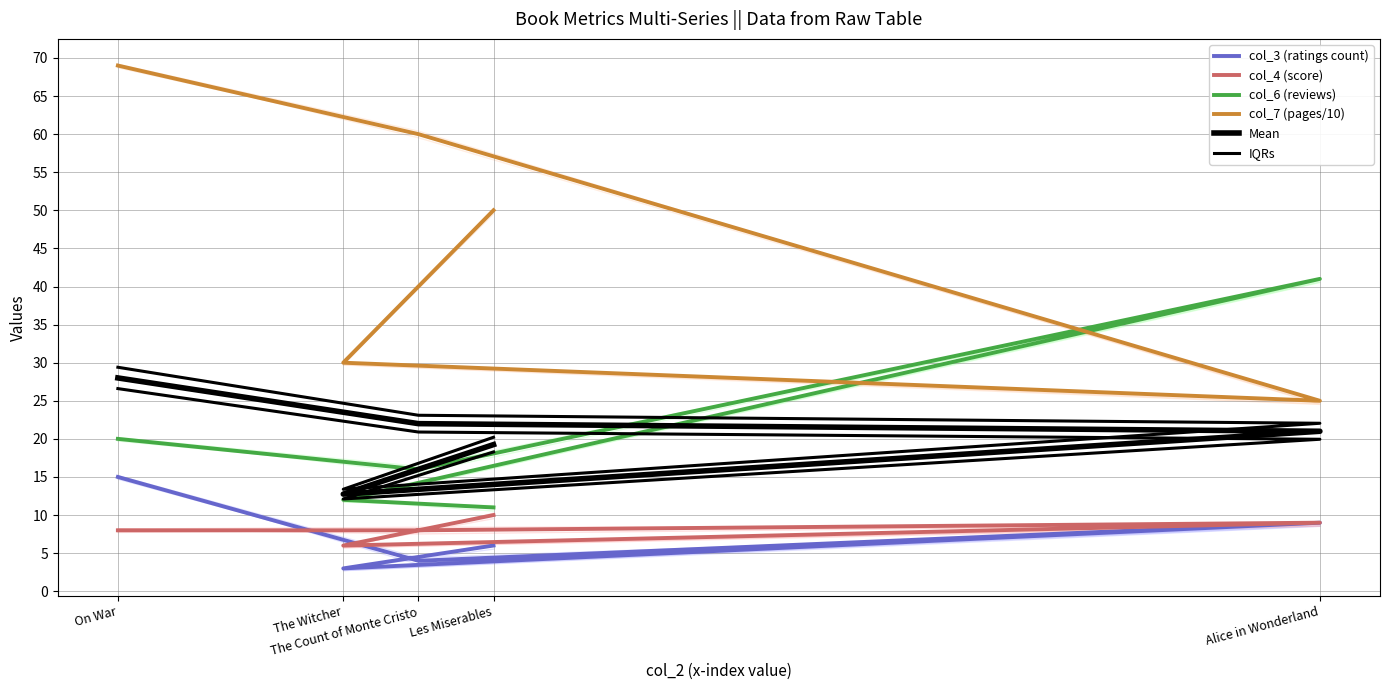

Which series has the widest spread of values?

col_7 (pages/10)